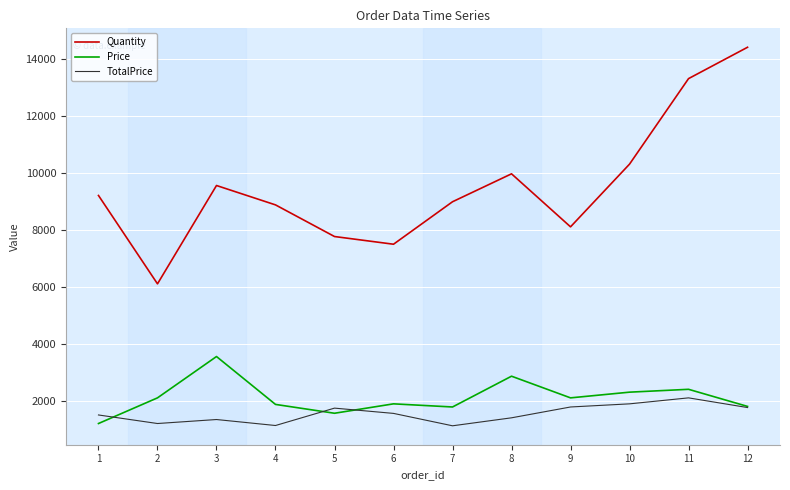

What is the difference between the highest and lowest values at 11?

11200